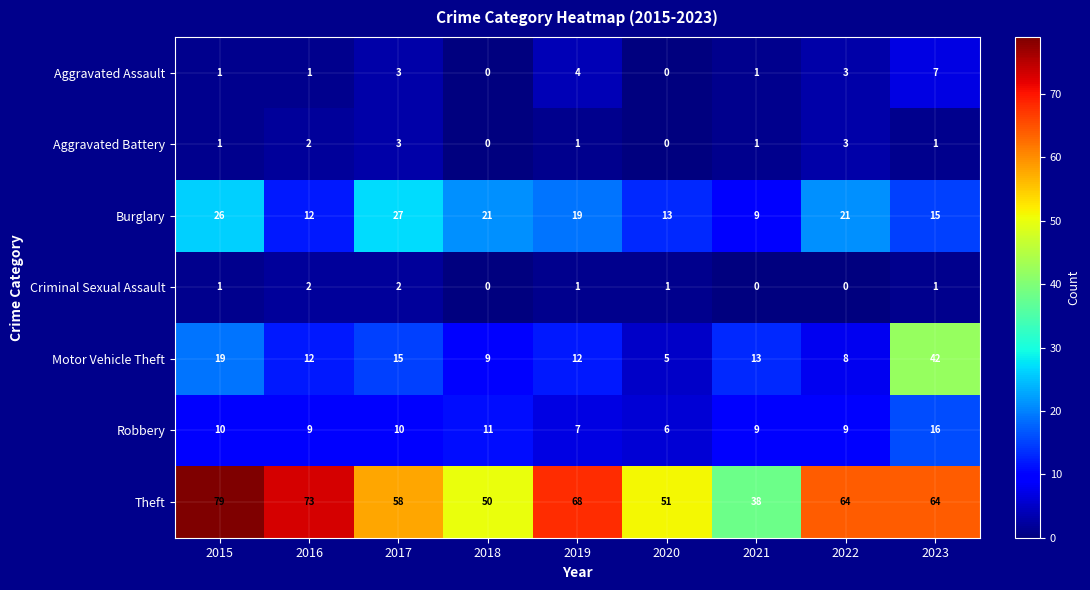

Count the number of categories in the chart.

9